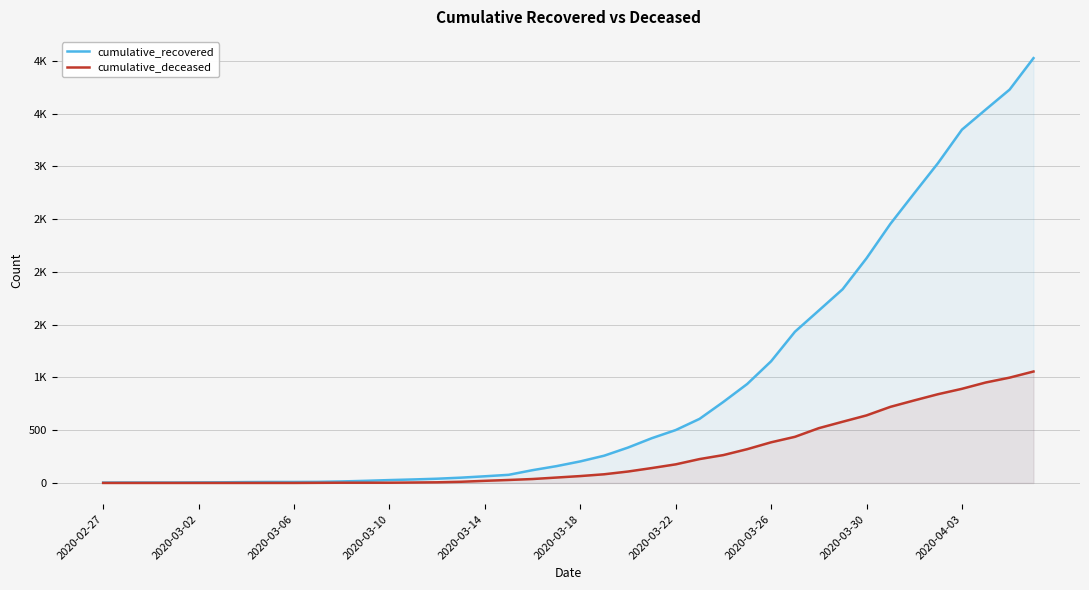

What position from the left is 37?

38